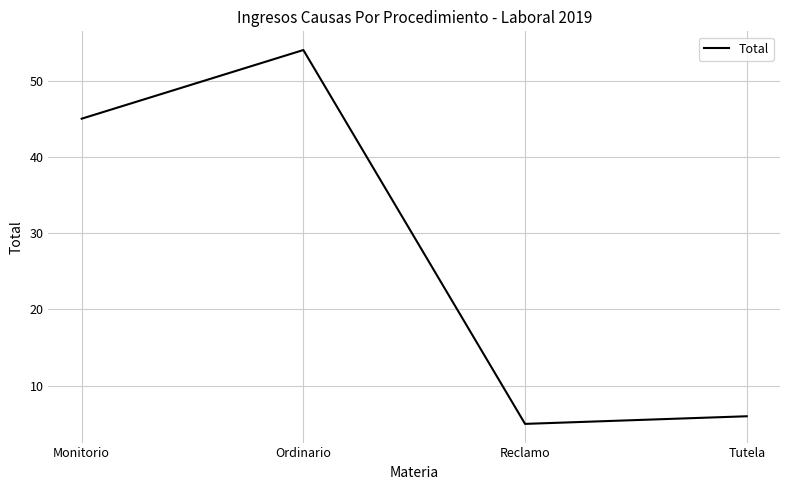

Which category has the lowest value across all series?

Reclamo